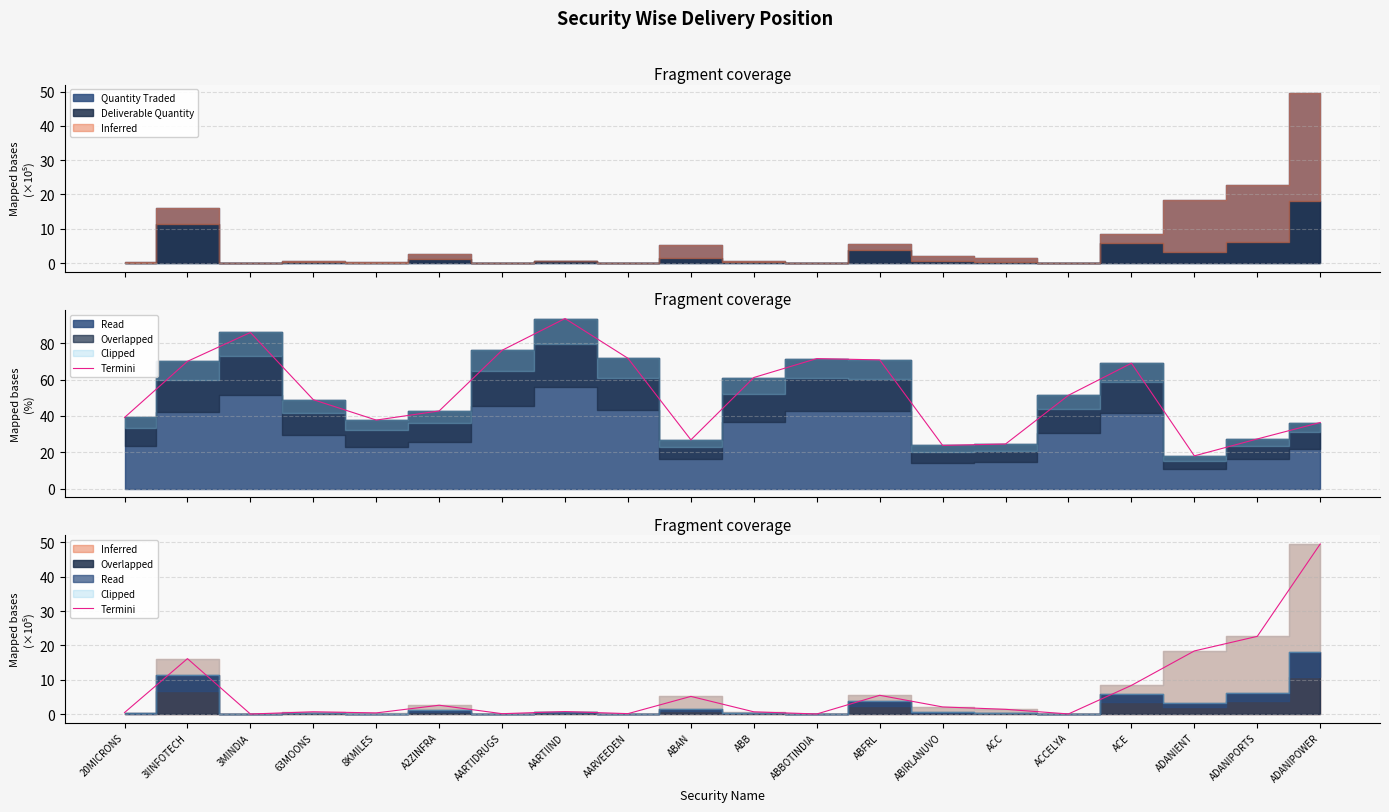

How many data points are less than 1?

10